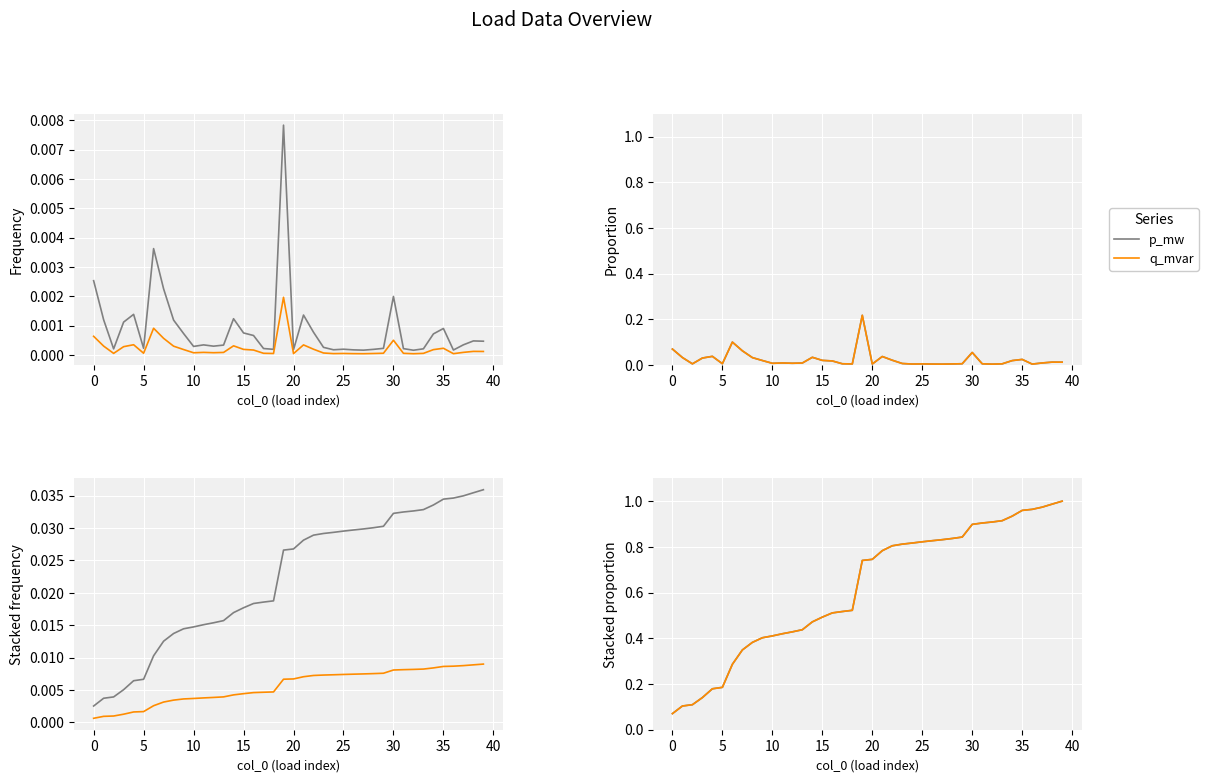

True or false: p_mw has more than 0 interior local peaks.

False